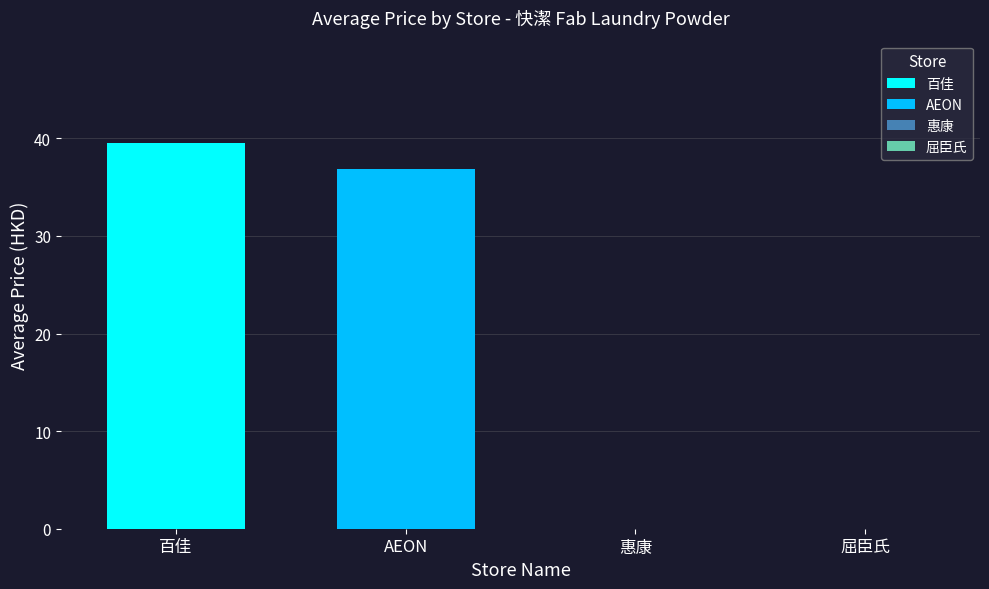

Which series has the largest range (max minus min)?

百佳